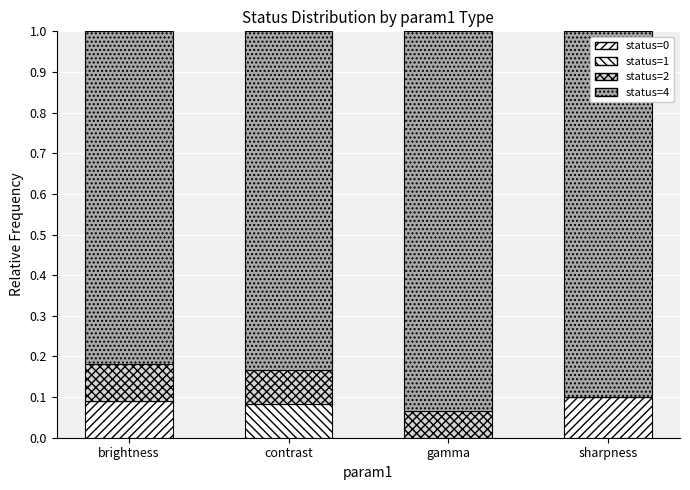

True or false: status=2 has a value of 0.0 at gamma.

False